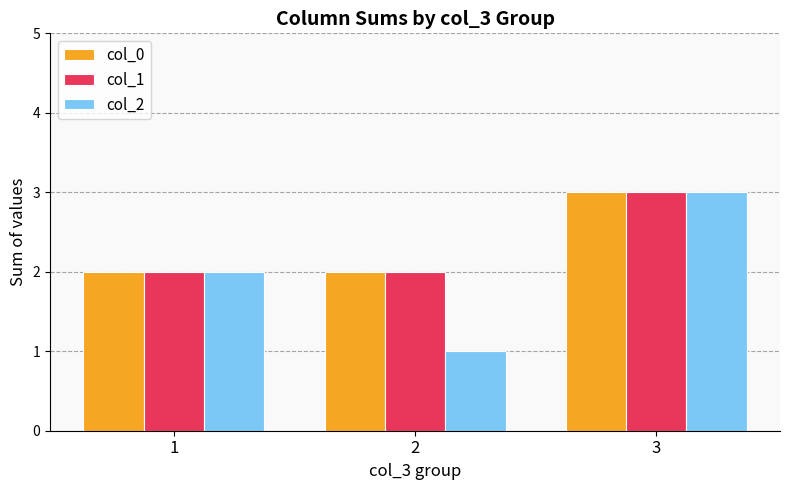

Which category has the highest value in the col_0 series?

3